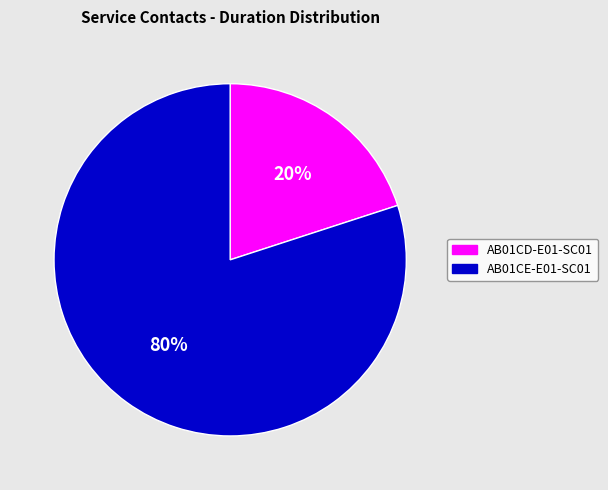

Does any single category account for the majority?

Yes